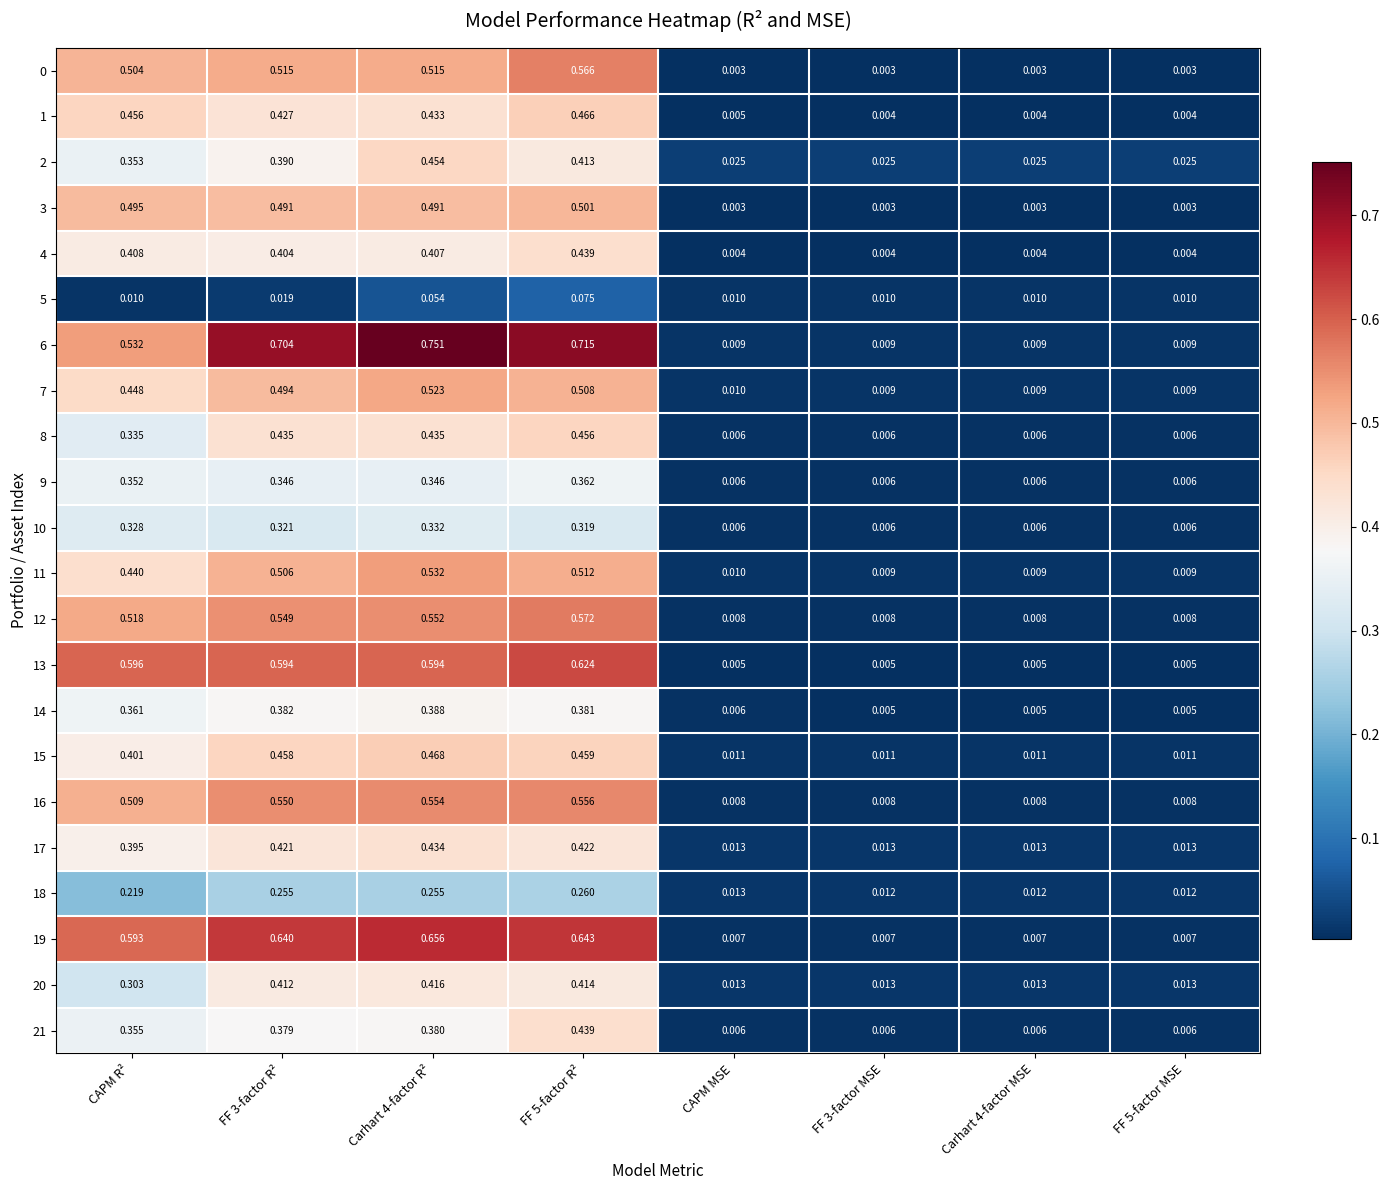

Is the value of 14 at Carhart 4-factor MSE greater than the value of 17 at FF 3-factor MSE?

No